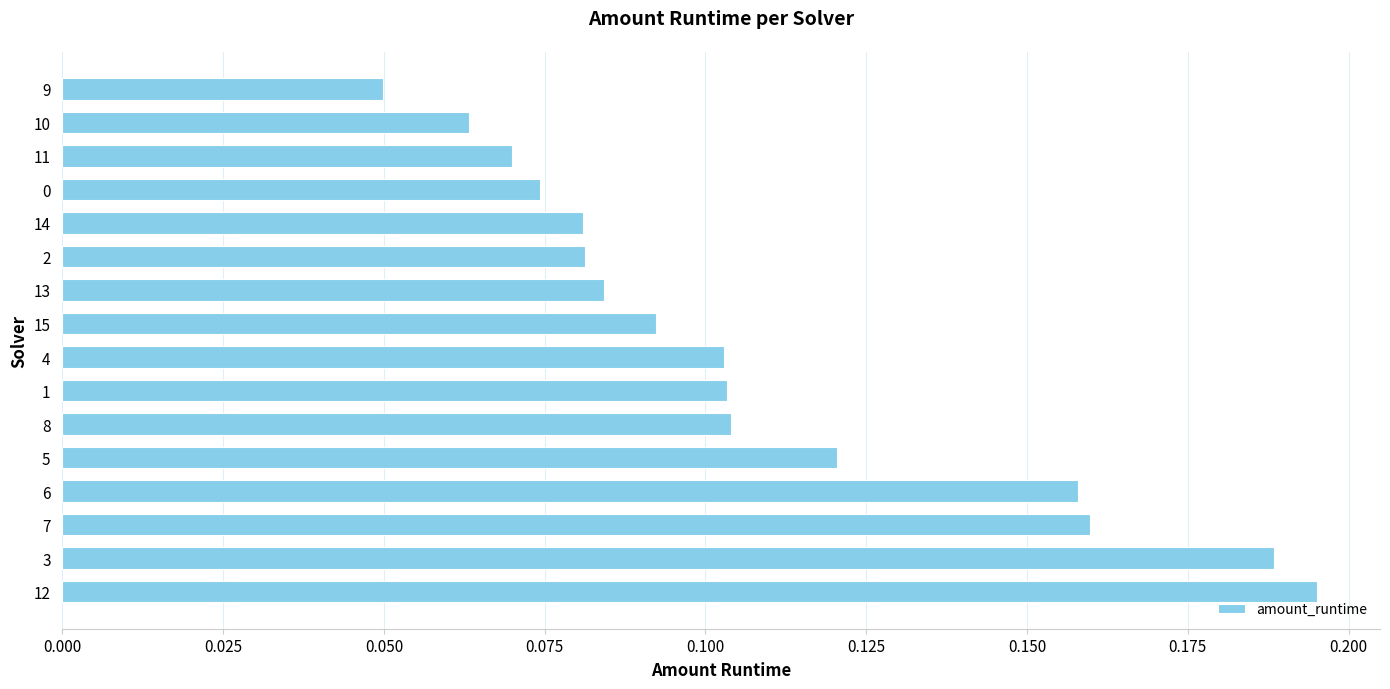

Which label corresponds to the smallest value in the chart?

9